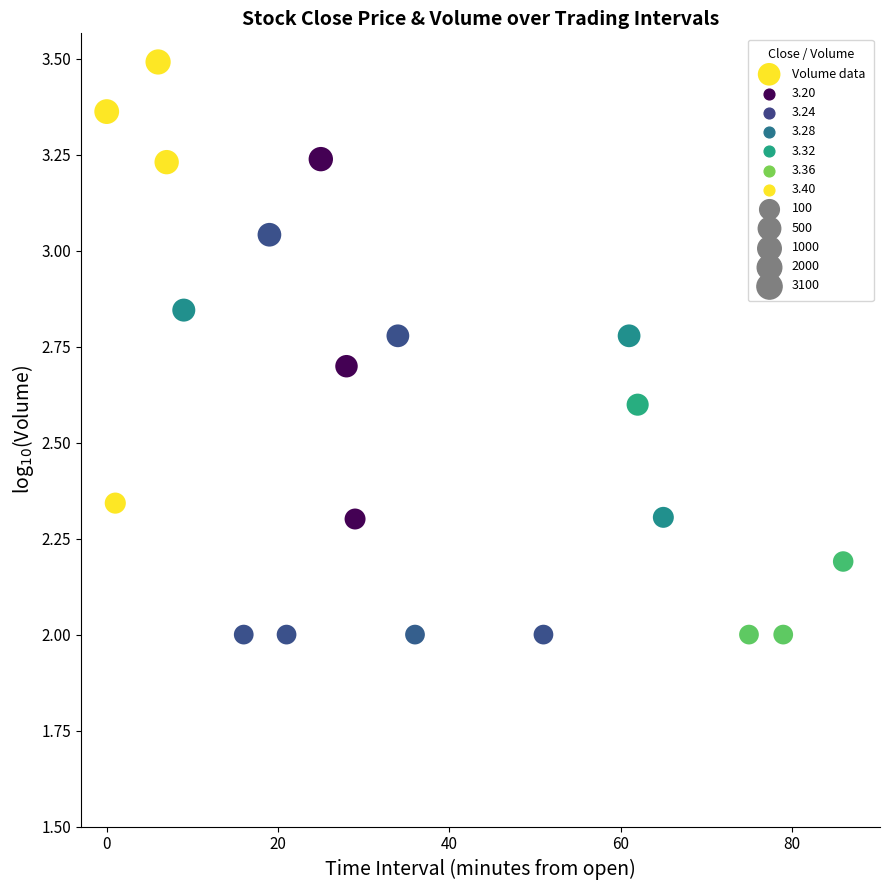

What is the range of Y values (max minus min)?

1.5